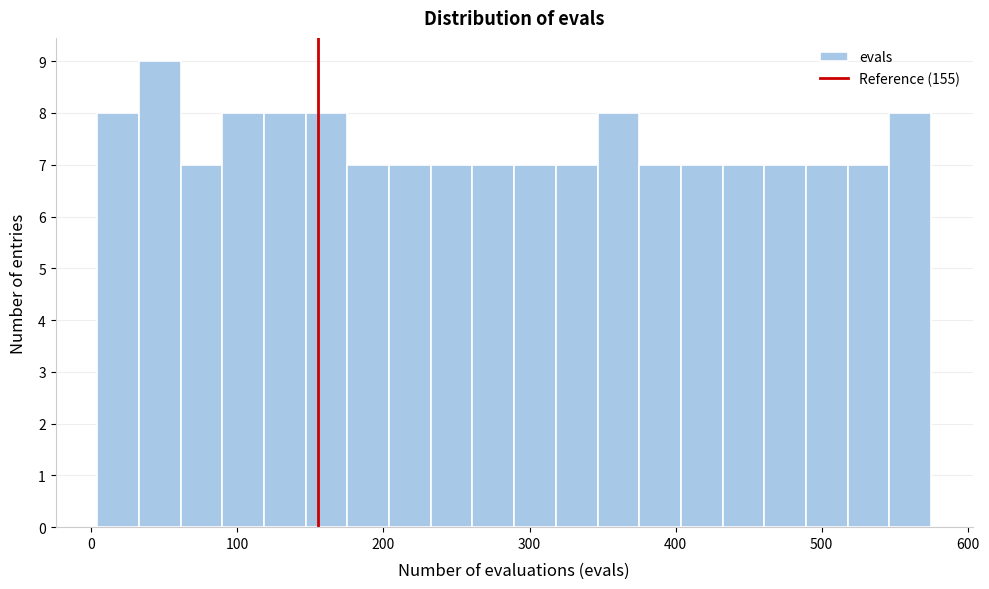

Around what value on the x-axis is the tallest bar? Give the approximate position of its centre, as read against the axis.

50